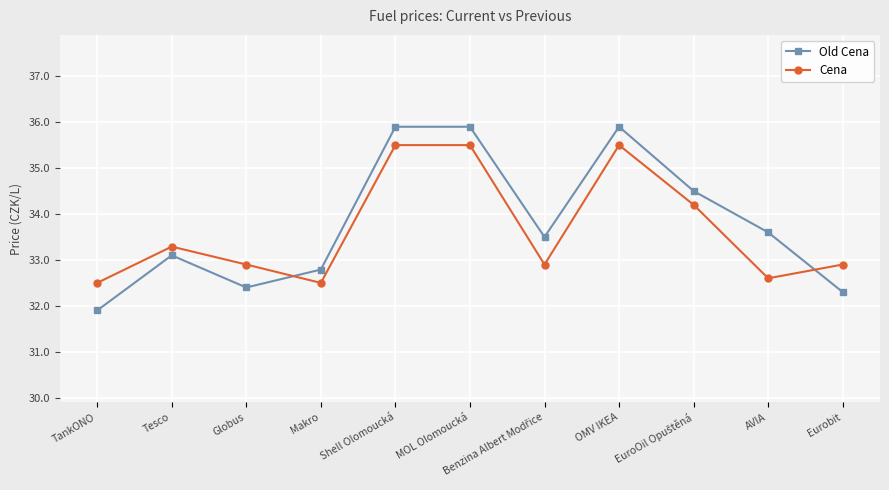

Where is the first local minimum for Old Cena?

Globus